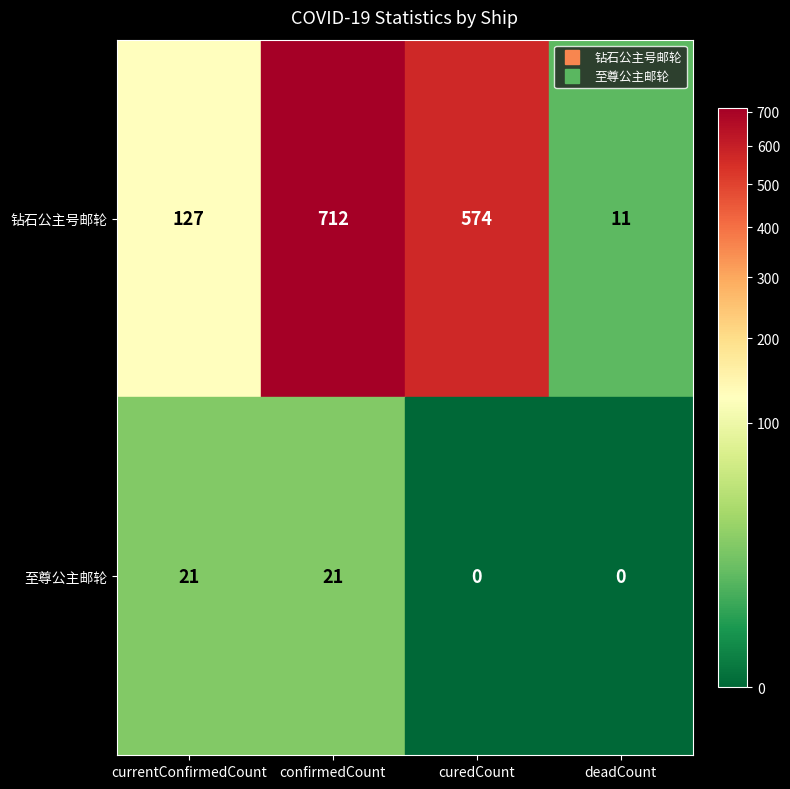

Count the number of categories in the chart.

4